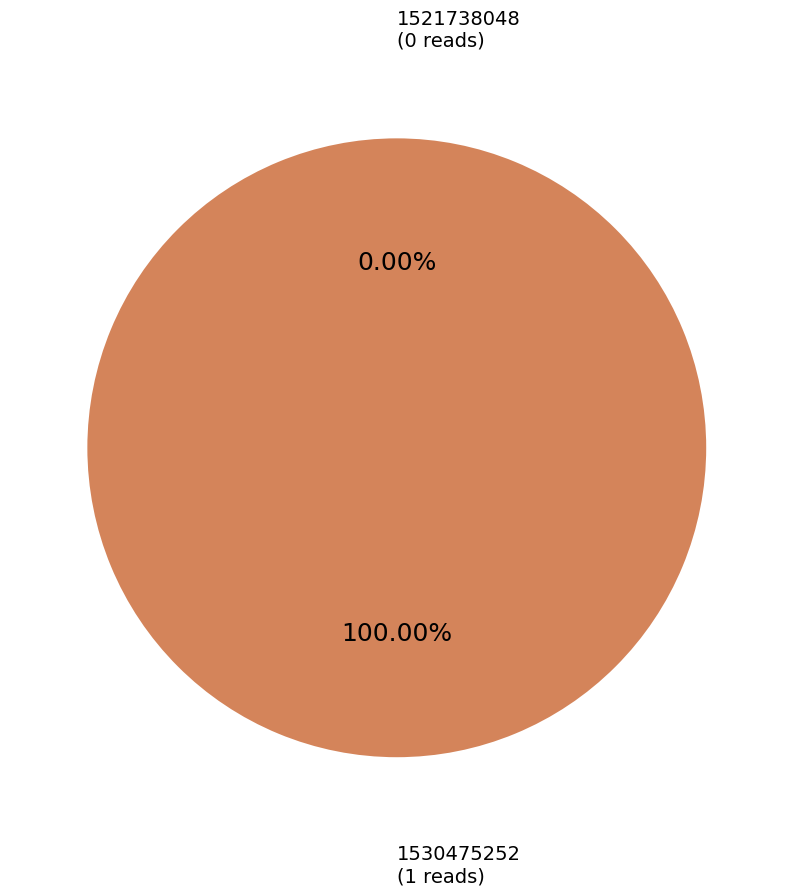

Does any single category account for the majority?

Yes